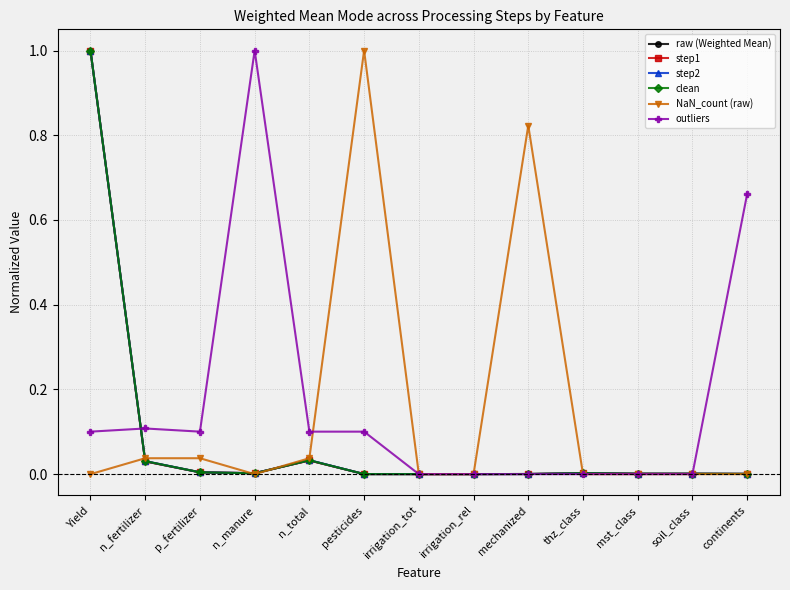

Which series changed the most between n_total and pesticides?

NaN_count (raw)